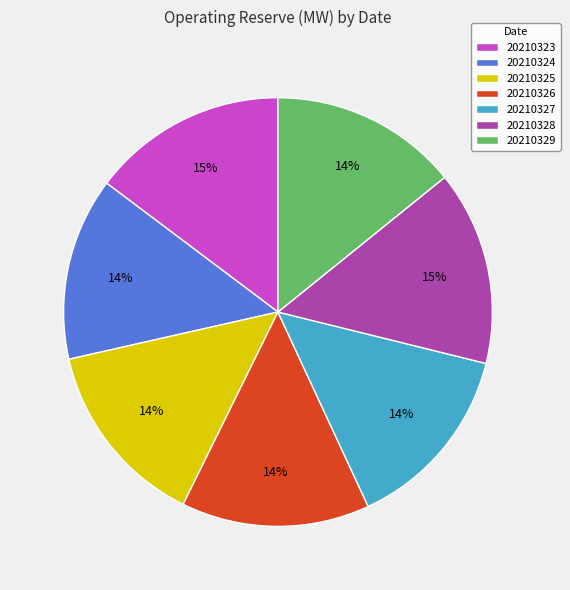

Does 20210325 account for over 50% of the chart?

No